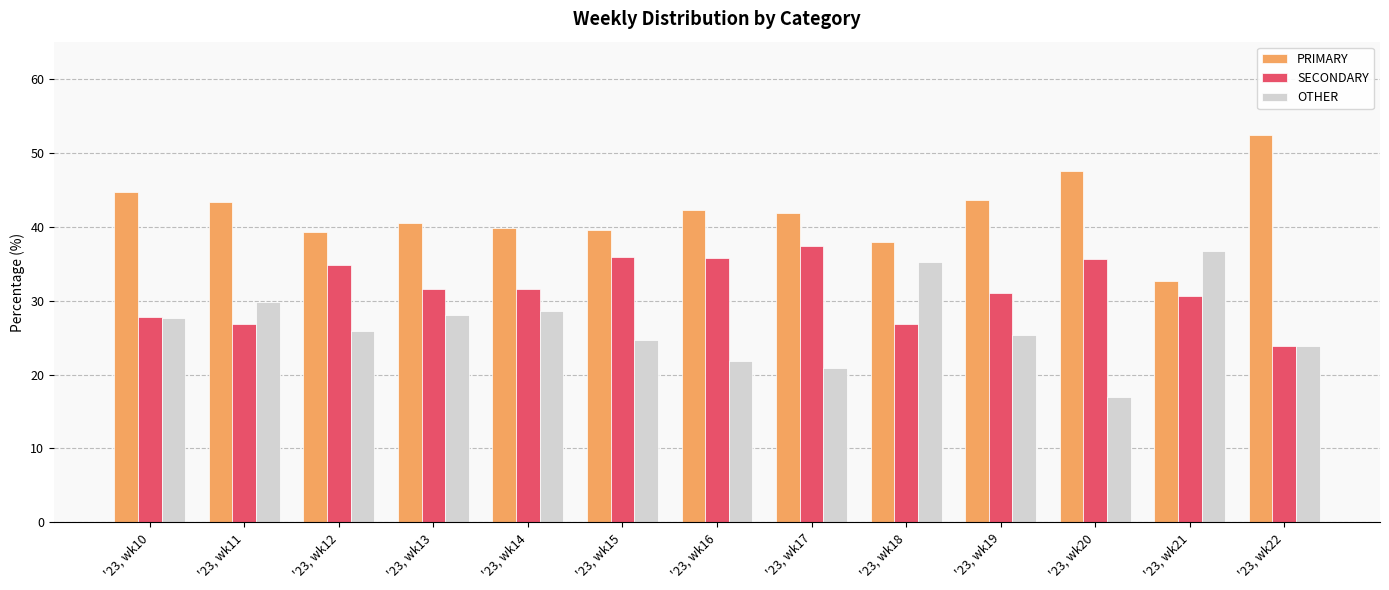

Rank the series at '23, wk16 from lowest to highest value.

OTHER, SECONDARY, PRIMARY